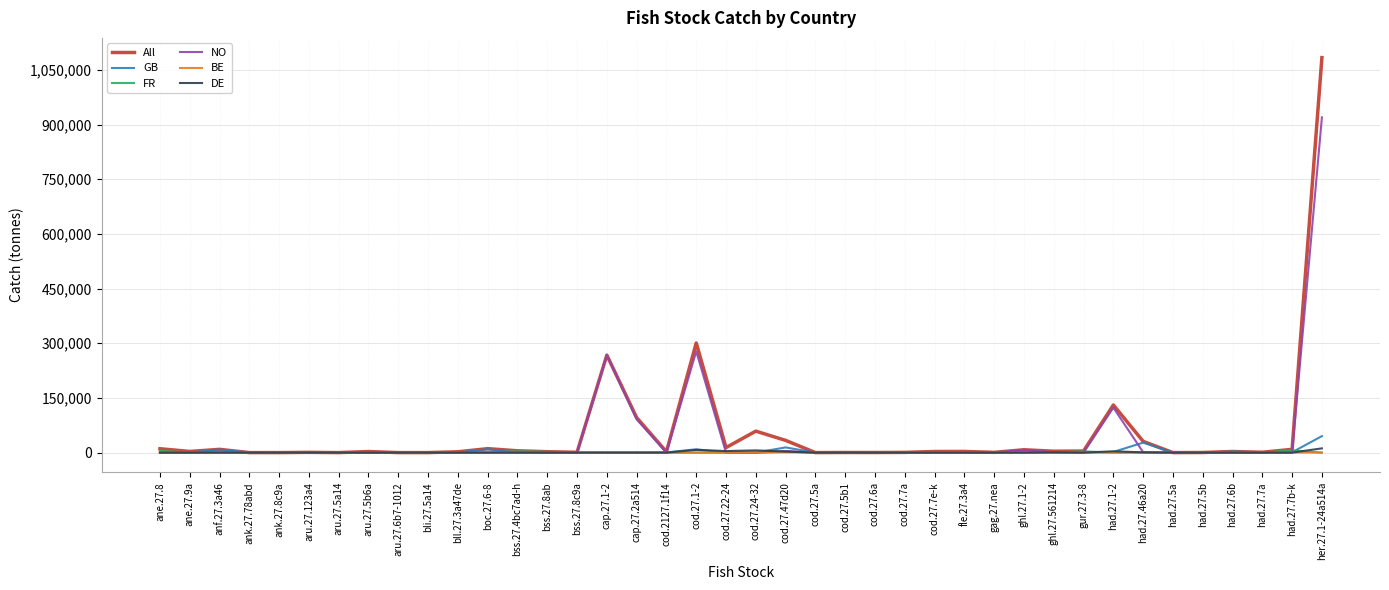

Which label corresponds to the largest value in the chart?

her.27.1-24a514a